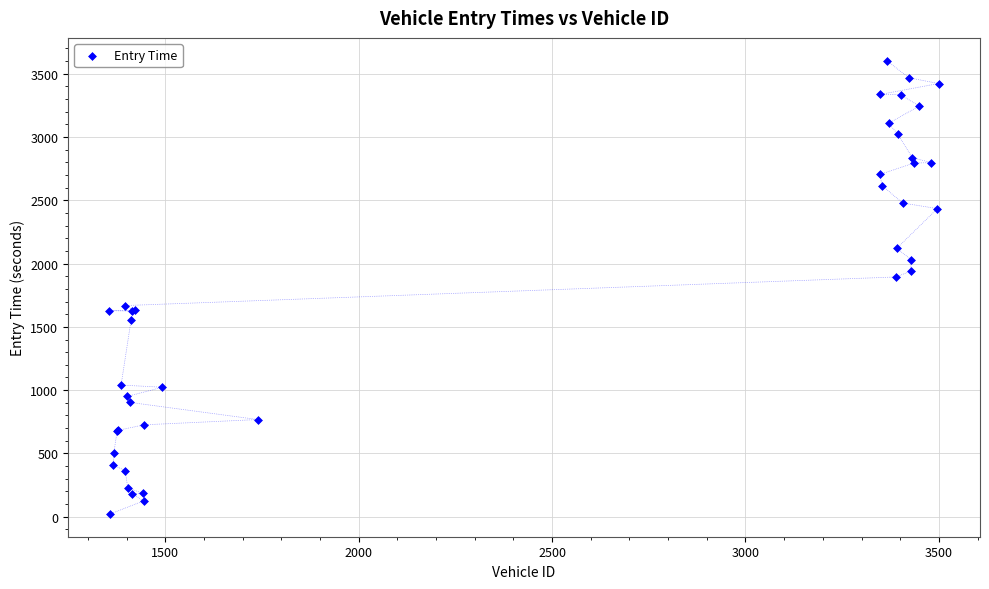

What Y value in the scatter plot is closest to 1812?

1894.0